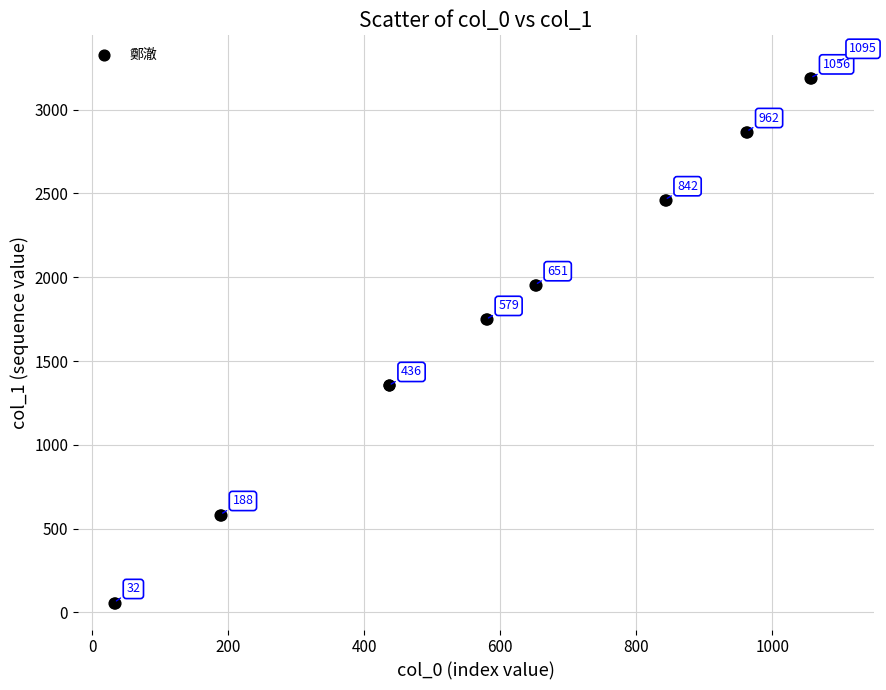

What Y value in the scatter plot is closest to 1670?

1748